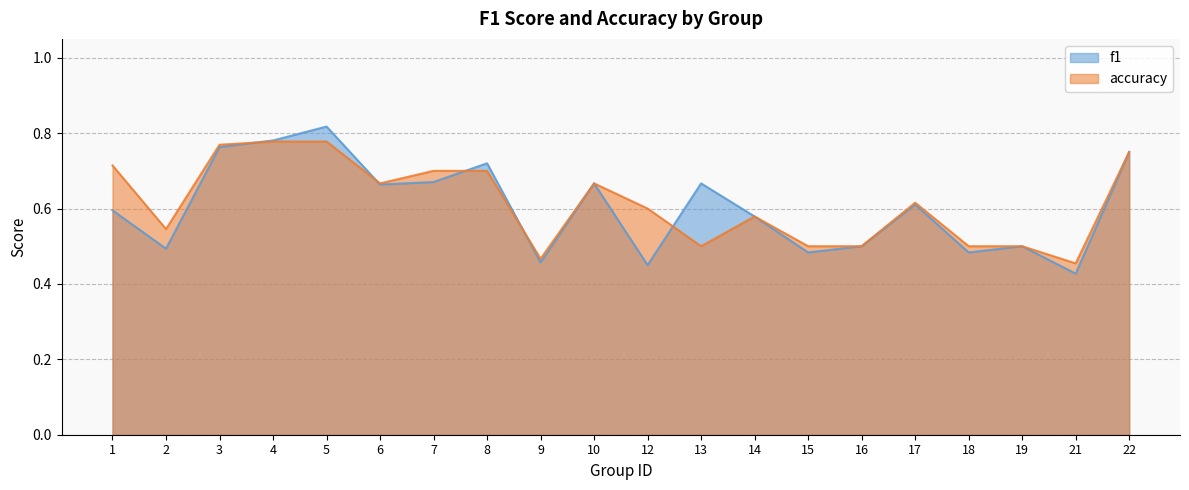

Rank the series by their maximum value, from highest to lowest.

f1, accuracy